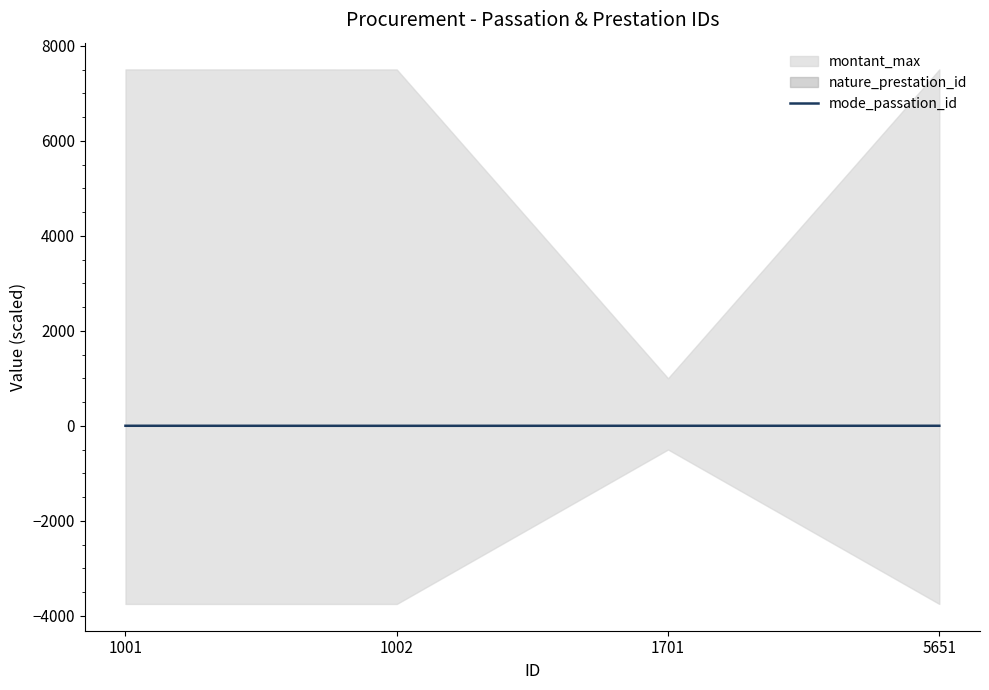

How many values in the mode_passation_id series are below 3?

1